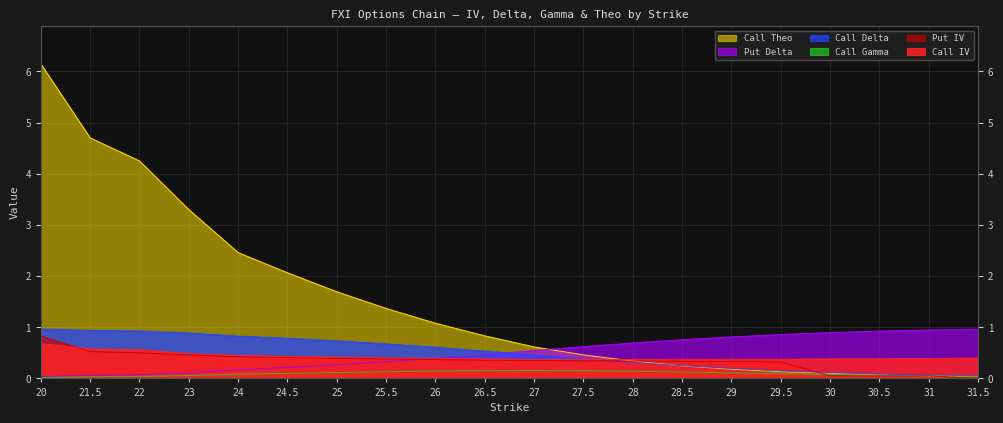

List the labels in order of Call Delta value, smallest first.

31.5, 31, 30.5, 30, 29.5, 29, 28.5, 28, 27.5, 27, 26.5, 26, 25.5, 25, 24.5, 24, 23, 22, 21.5, 20